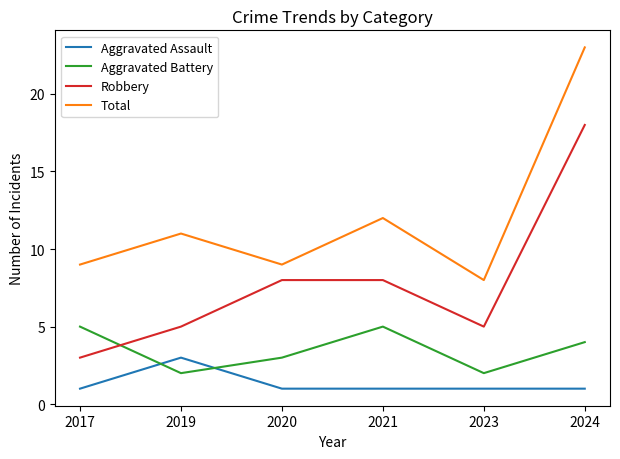

After their last crossing, which series has the higher values: Aggravated Battery or Robbery?

Robbery